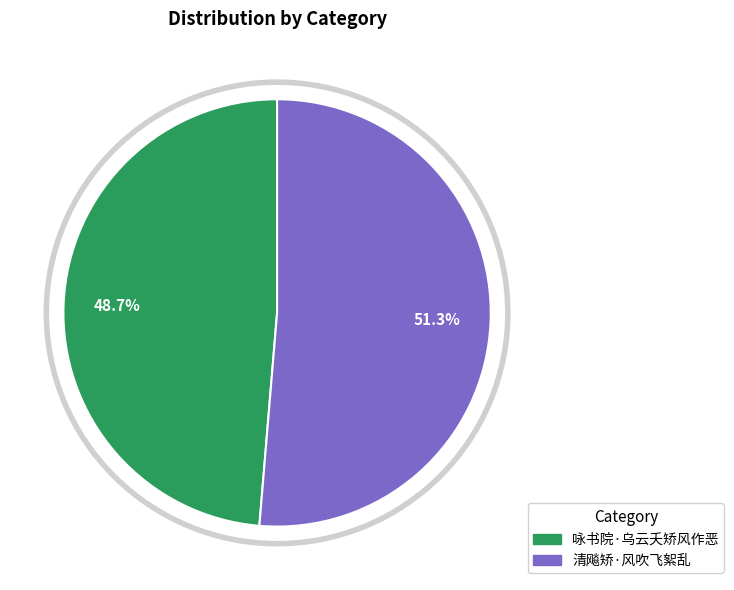

Between 咏书院·乌云夭矫风作恶 and 清飚矫·风吹飞絮乱, which is larger?

清飚矫·风吹飞絮乱